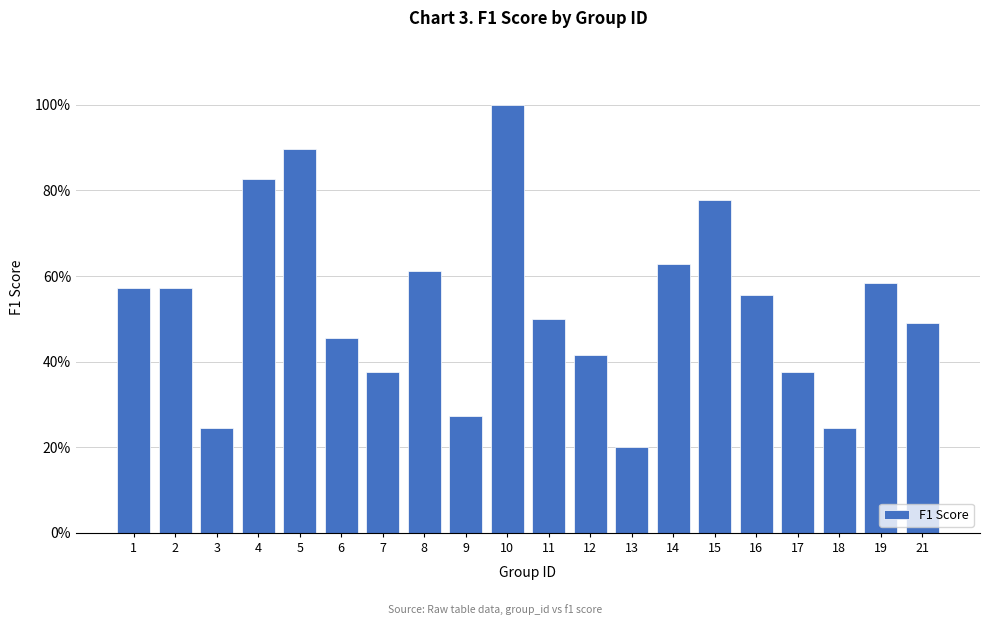

Is it true that the value at 5 is 0.9?

True